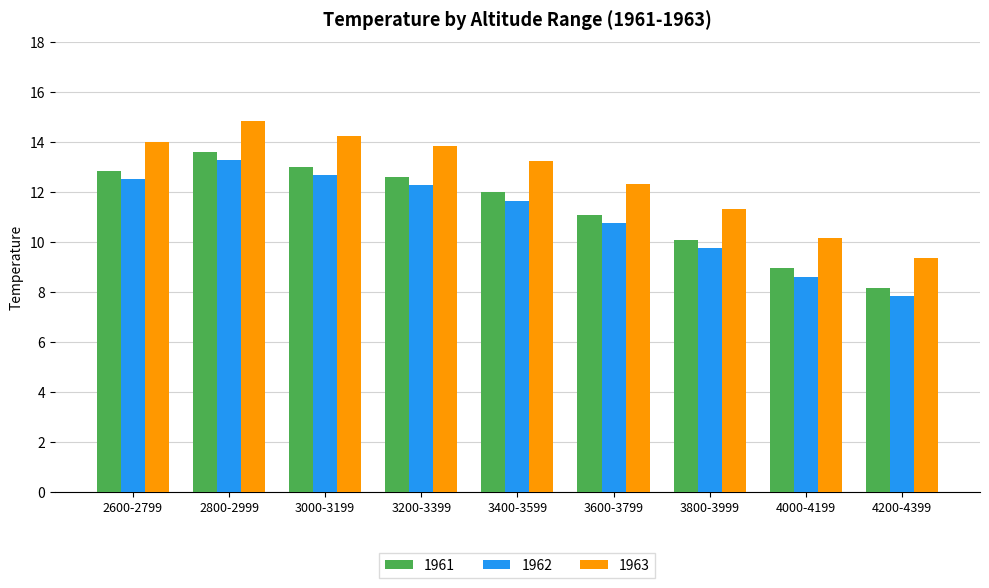

What is the label of the 7th bar from the right?

3000-3199